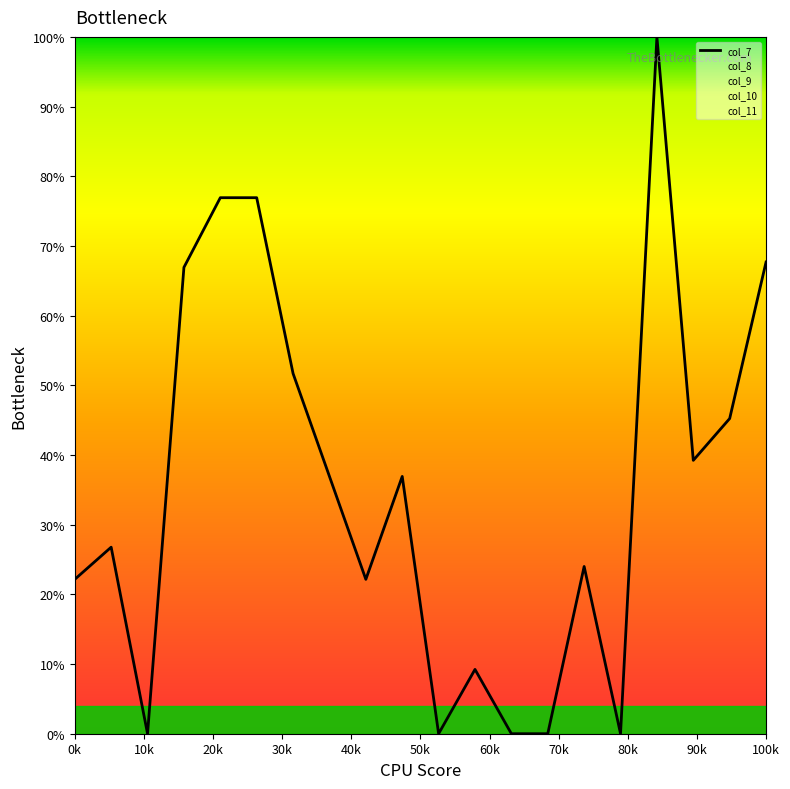

What is the maximum value shown in the chart?

100.0